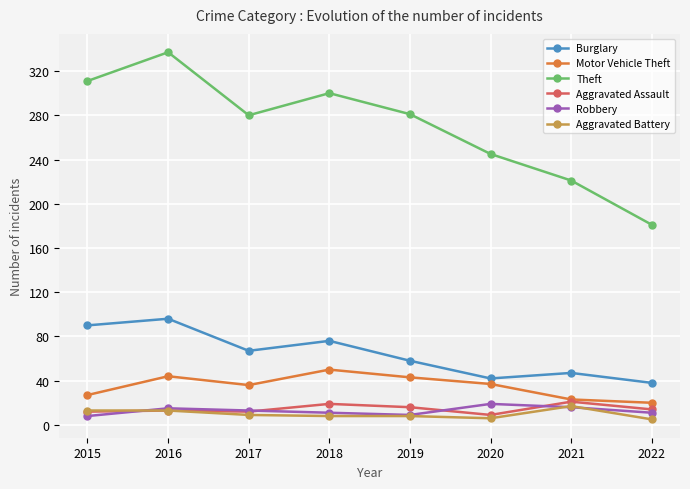

At which category does Burglary reach its first local valley?

2017